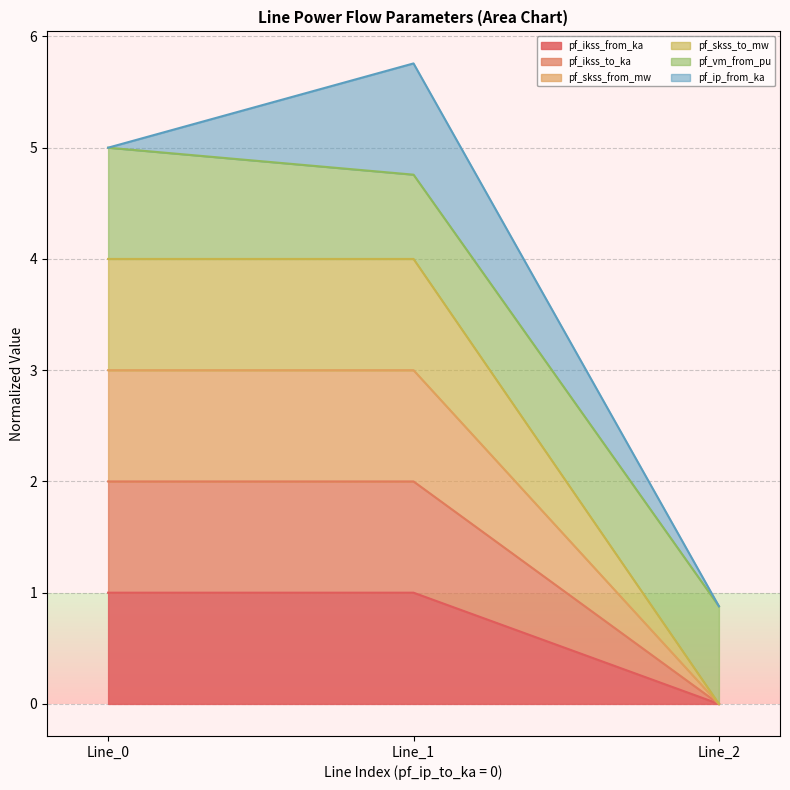

What is the difference between the second highest and minimum values in the pf_ikss_to_ka series?

2.0